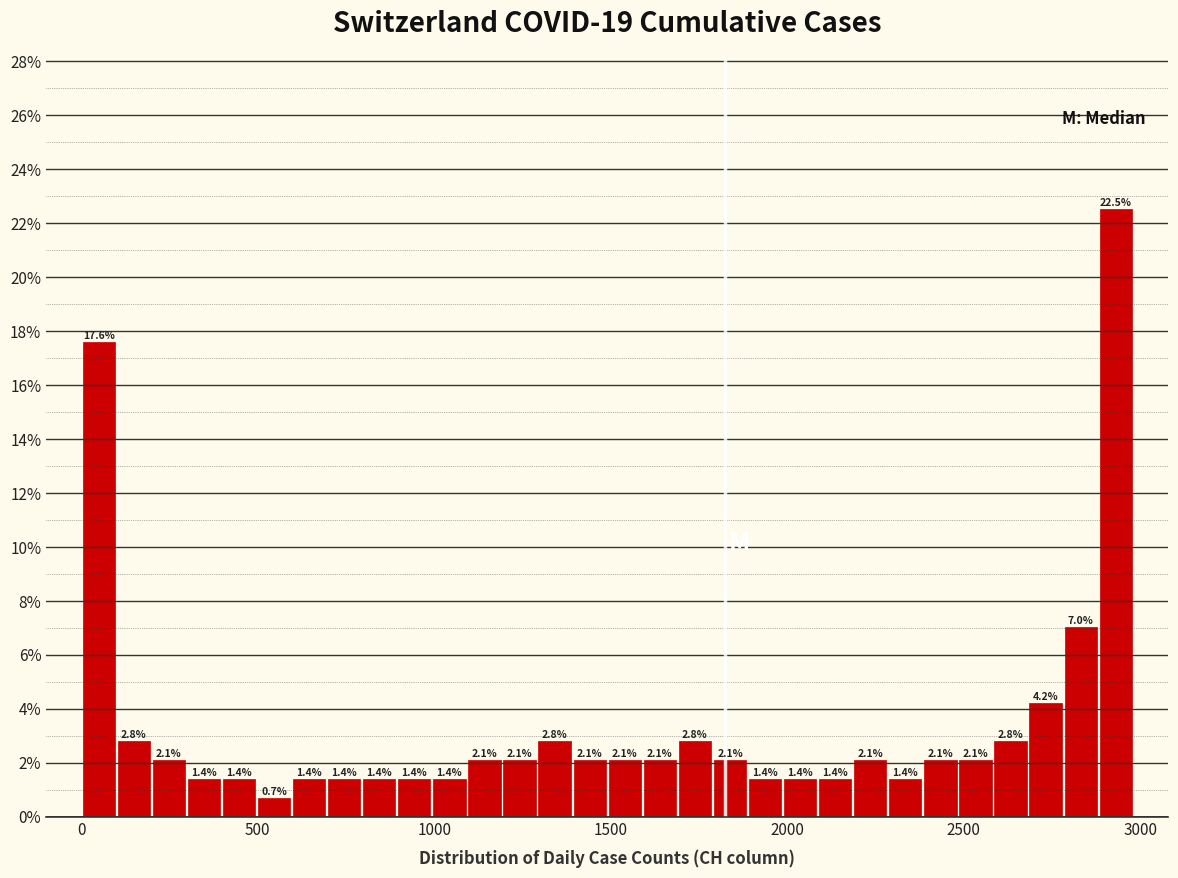

Around what value on the x-axis is the tallest bar? Give the approximate position of its centre, as read against the axis.

2950